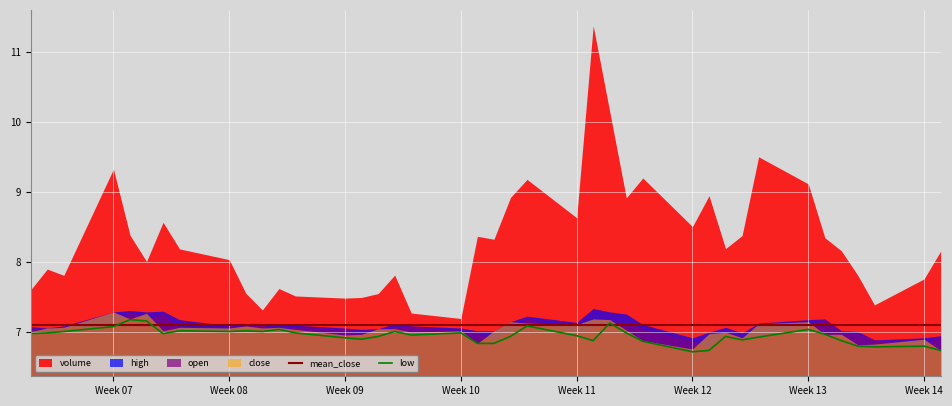

What is the lowest value of the mean_close series?

7.1